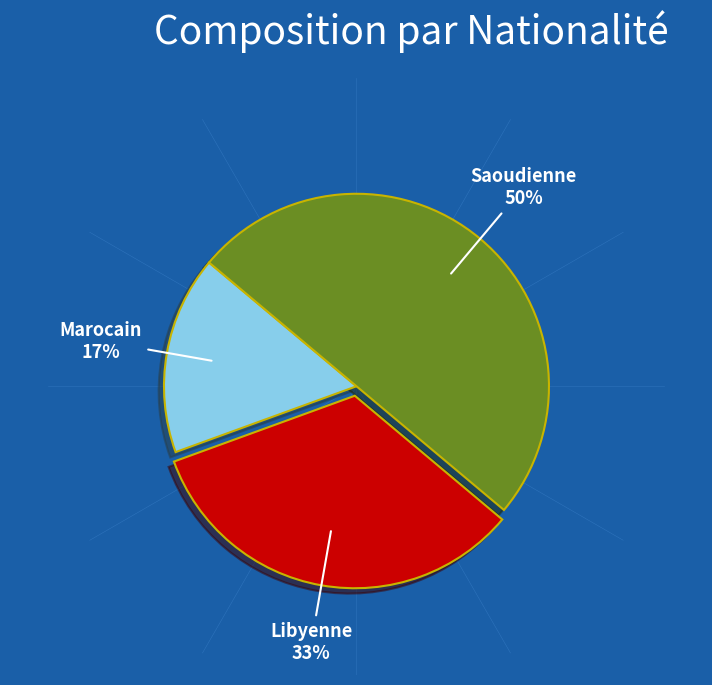

How many slices are in this pie chart?

3